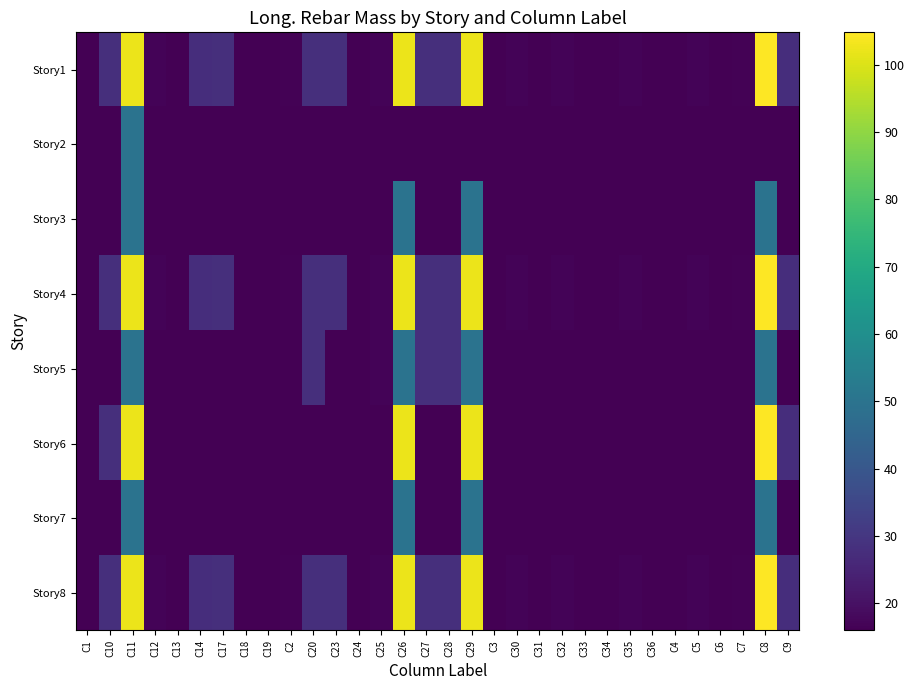

Reading right to left, transcribe all the data shown in this chart.

Story1: C9=27.6	C8=104.8	C7=16.5	C6=15.9	C5=16.7	C4=15.9	C36=15.9	C35=16.7	C34=15.9	C33=15.9	C32=16.7	C31=15.9	C30=16.7	C3=15.9	C29=102.3	C28=27.9	C27=27.9	C26=102.3	C25=16.7	C24=15.9	C23=27.9	C20=27.9	C2=16.5	C19=15.9	C18=15.9	C17=27.9	C14=27.6	C13=15.9	C12=16.7	C11=102.3	C10=27.9	C1=15.9
Story2: C9=15.9	C8=15.9	C7=15.9	C6=15.9	C5=15.9	C4=15.9	C36=15.9	C35=15.9	C34=15.9	C33=15.9	C32=15.9	C31=15.9	C30=15.9	C3=15.9	C29=15.9	C28=15.9	C27=15.9	C26=15.9	C25=15.9	C24=15.9	C23=15.9	C20=15.9	C2=15.9	C19=15.9	C18=15.9	C17=15.9	C14=15.9	C13=15.9	C12=15.9	C11=49.9	C10=15.9	C1=15.9
Story3: C9=15.9	C8=49.9	C7=15.9	C6=15.9	C5=15.9	C4=15.9	C36=15.9	C35=15.9	C34=15.9	C33=15.9	C32=15.9	C31=15.9	C30=15.9	C3=15.9	C29=49.9	C28=15.9	C27=15.9	C26=49.9	C25=15.9	C24=15.9	C23=15.9	C20=15.9	C2=15.9	C19=15.9	C18=15.9	C17=15.9	C14=15.9	C13=15.9	C12=15.9	C11=49.9	C10=15.9	C1=15.9
Story4: C9=27.6	C8=104.8	C7=16.5	C6=15.9	C5=16.7	C4=15.9	C36=15.9	C35=16.7	C34=15.9	C33=15.9	C32=16.7	C31=15.9	C30=16.7	C3=15.9	C29=102.3	C28=27.9	C27=27.9	C26=102.3	C25=16.7	C24=15.9	C23=27.9	C20=27.9	C2=16.5	C19=15.9	C18=15.9	C17=27.9	C14=27.6	C13=15.9	C12=16.7	C11=102.3	C10=27.9	C1=15.9
Story5: C9=15.9	C8=49.9	C7=15.9	C6=15.9	C5=15.9	C4=15.9	C36=15.9	C35=15.9	C34=15.9	C33=15.9	C32=15.9	C31=15.9	C30=15.9	C3=15.9	C29=49.9	C28=27.9	C27=27.9	C26=49.9	C25=16.7	C24=15.9	C23=15.9	C20=27.9	C2=15.9	C19=15.9	C18=15.9	C17=15.9	C14=15.9	C13=15.9	C12=15.9	C11=49.9	C10=15.9	C1=15.9
Story6: C9=27.6	C8=104.8	C7=15.9	C6=15.9	C5=15.9	C4=15.9	C36=15.9	C35=15.9	C34=15.9	C33=15.9	C32=15.9	C31=15.9	C30=15.9	C3=15.9	C29=102.3	C28=15.9	C27=15.9	C26=102.3	C25=15.9	C24=15.9	C23=15.9	C20=15.9	C2=15.9	C19=15.9	C18=15.9	C17=15.9	C14=15.9	C13=15.9	C12=15.9	C11=102.3	C10=27.9	C1=15.9
Story7: C9=15.9	C8=49.9	C7=15.9	C6=15.9	C5=15.9	C4=15.9	C36=15.9	C35=15.9	C34=15.9	C33=15.9	C32=15.9	C31=15.9	C30=15.9	C3=15.9	C29=49.9	C28=15.9	C27=15.9	C26=49.9	C25=15.9	C24=15.9	C23=15.9	C20=15.9	C2=15.9	C19=15.9	C18=15.9	C17=15.9	C14=15.9	C13=15.9	C12=15.9	C11=49.9	C10=15.9	C1=15.9
Story8: C9=27.6	C8=104.8	C7=16.5	C6=15.9	C5=16.7	C4=15.9	C36=15.9	C35=16.7	C34=15.9	C33=15.9	C32=16.7	C31=15.9	C30=16.7	C3=15.9	C29=102.3	C28=27.9	C27=27.9	C26=102.3	C25=16.7	C24=15.9	C23=27.9	C20=27.9	C2=16.5	C19=15.9	C18=15.9	C17=27.9	C14=27.6	C13=15.9	C12=16.7	C11=102.3	C10=27.9	C1=15.9